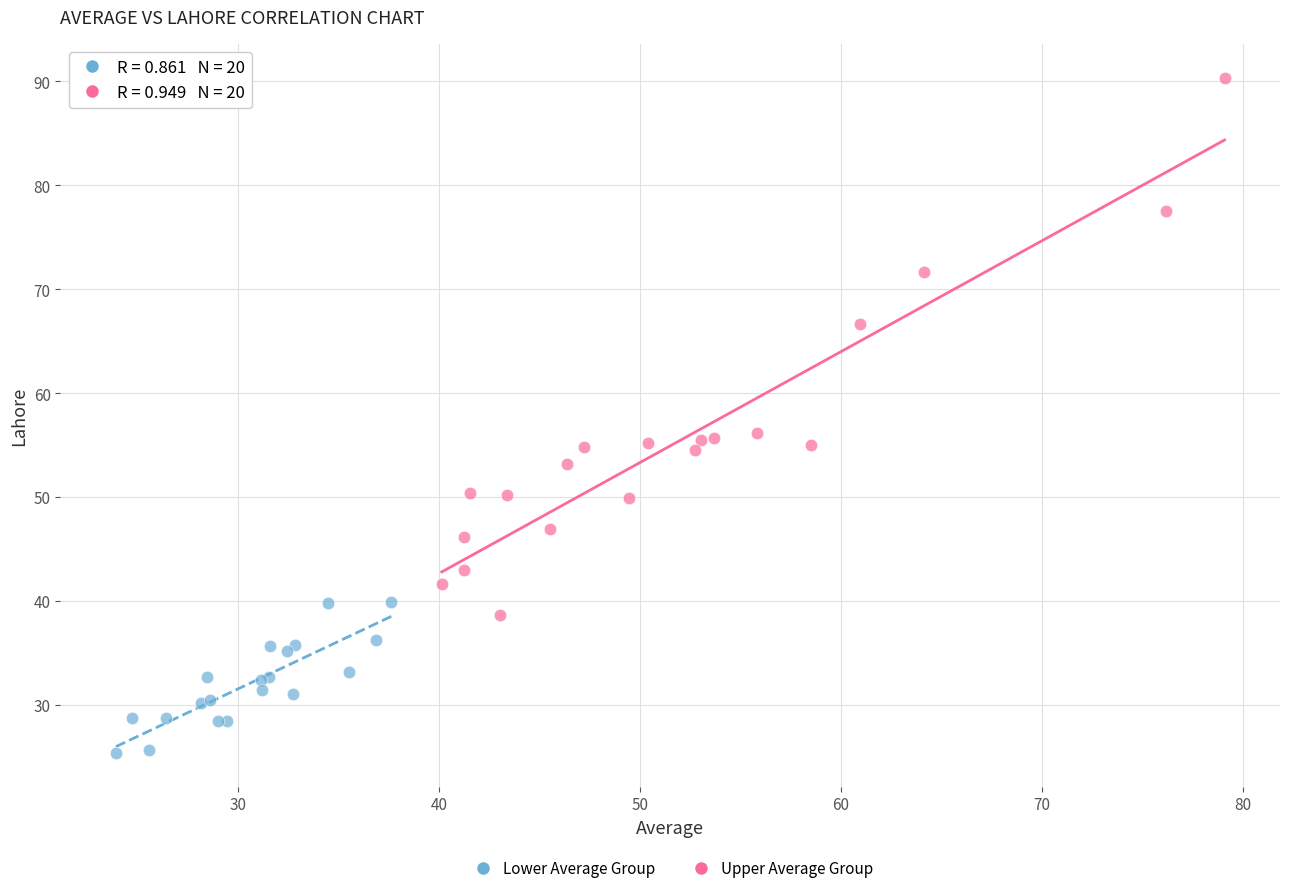

Which series has the largest Y range (max minus min)?

Upper Average Group